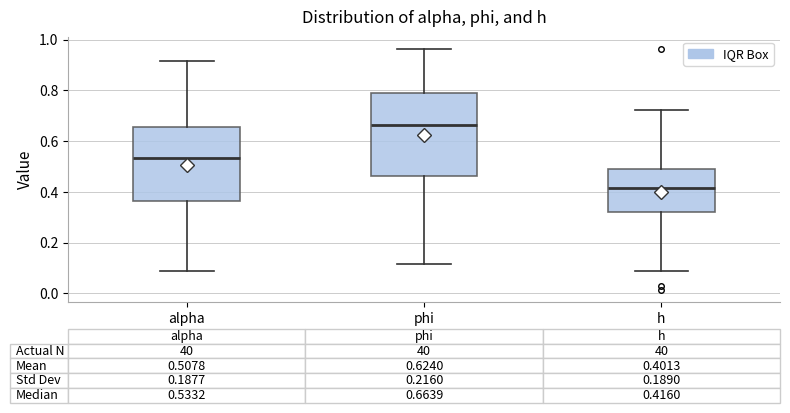

Which box has the highest median line?

phi